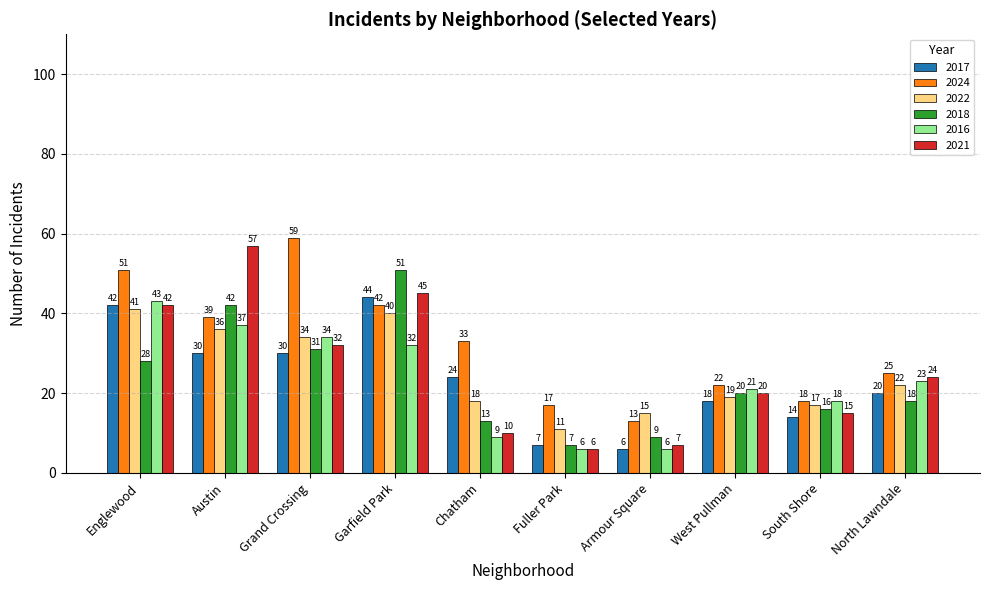

Does the chart contain any negative values?

No